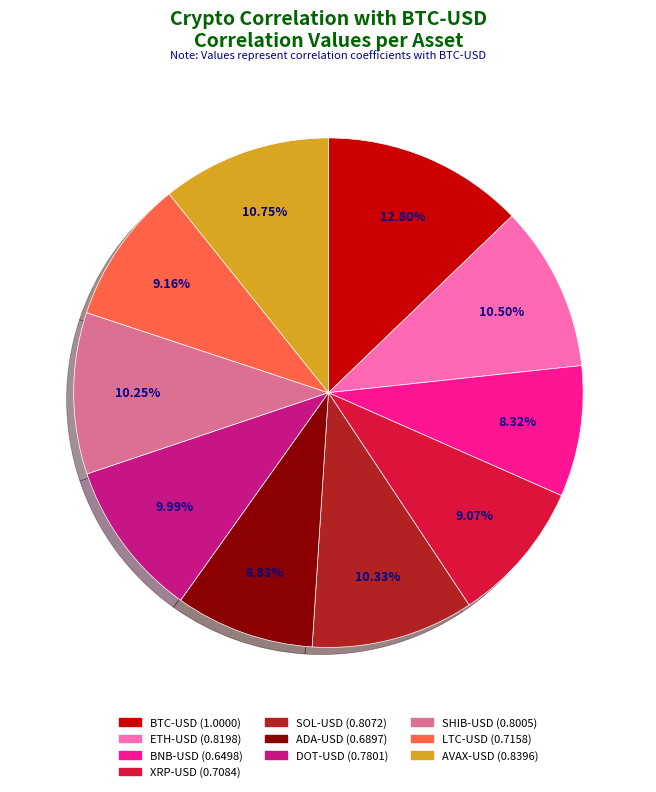

Is it true that SHIB-USD is 1% of the pie?

False